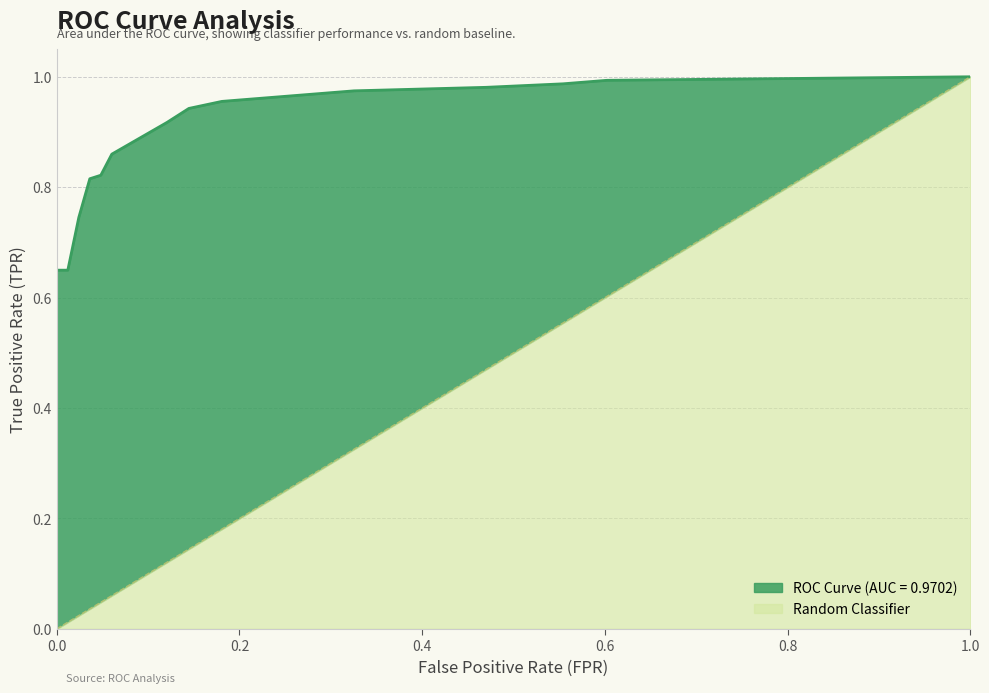

Is the value of ROC Curve (AUC = 0.9702) at 1.0 greater than the value of Random Classifier at 0.4698795180722892?

Yes